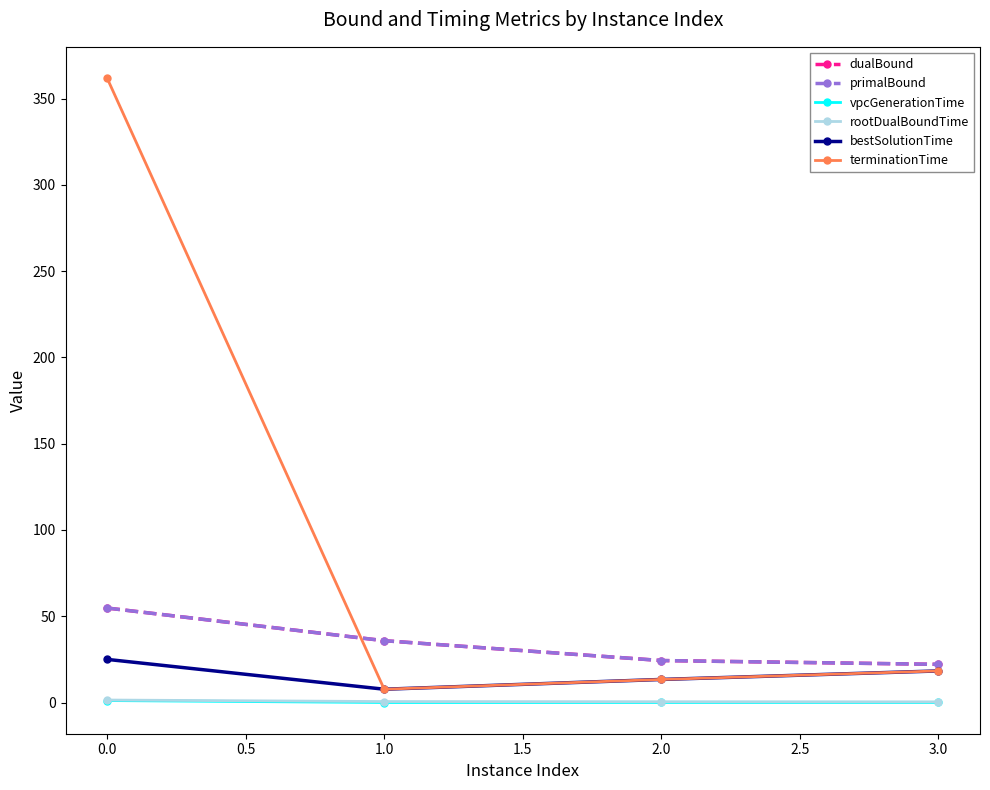

What is the greatest value displayed?

361.9